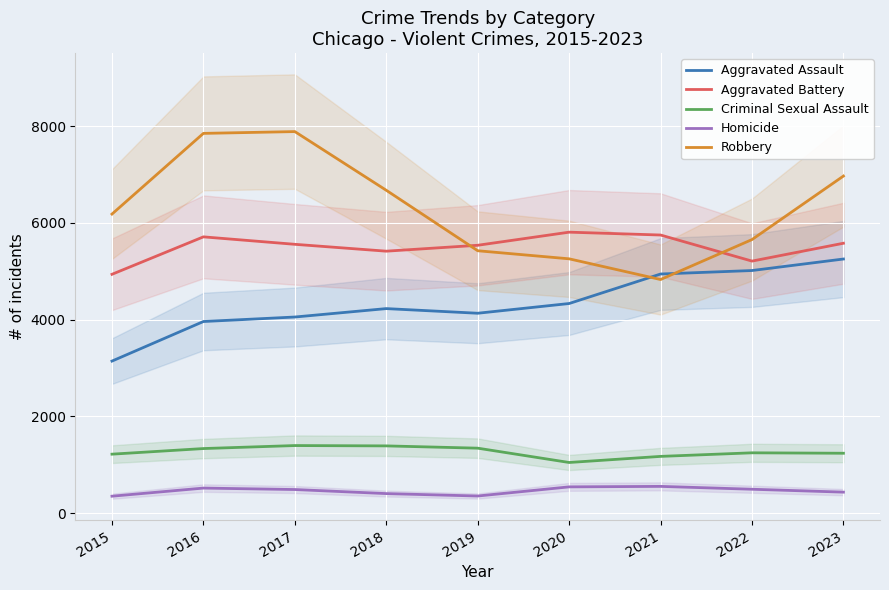

At which category does the chart reach its peak across all series?

2017